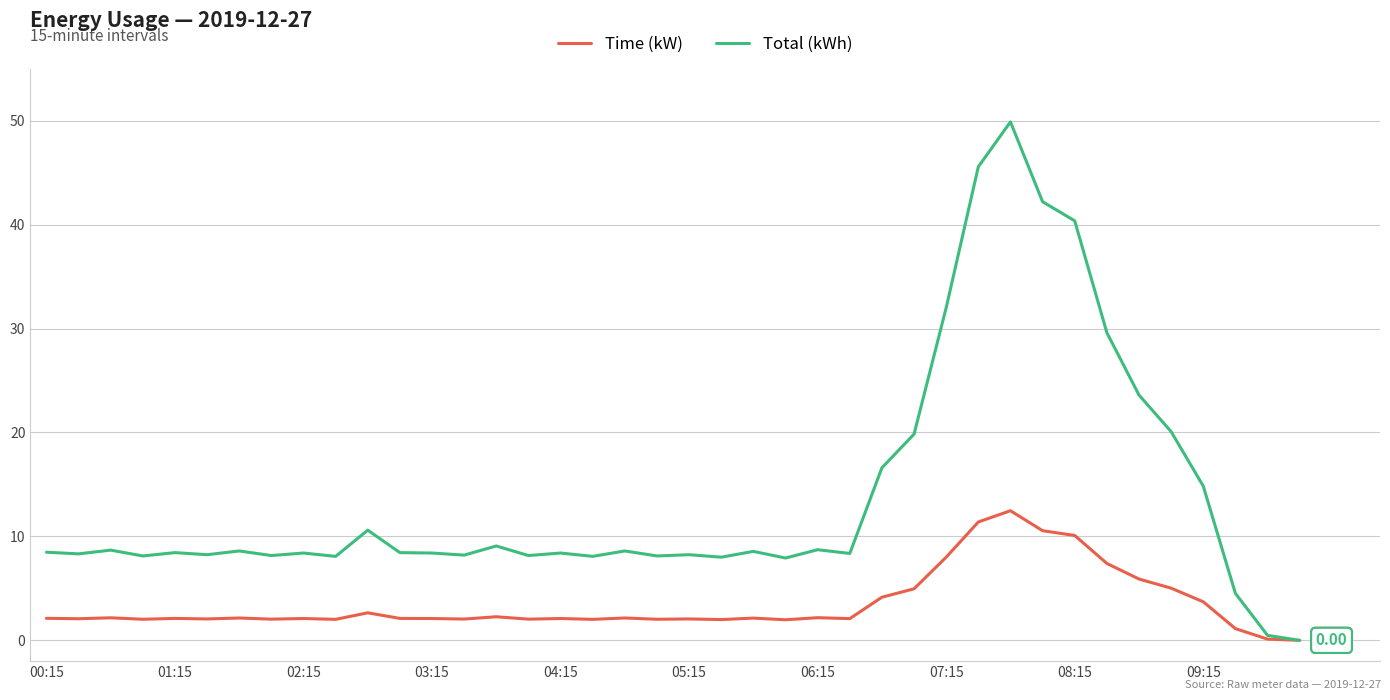

Rank the series by their average value, from highest to lowest.

Total (kWh), Time (kW)